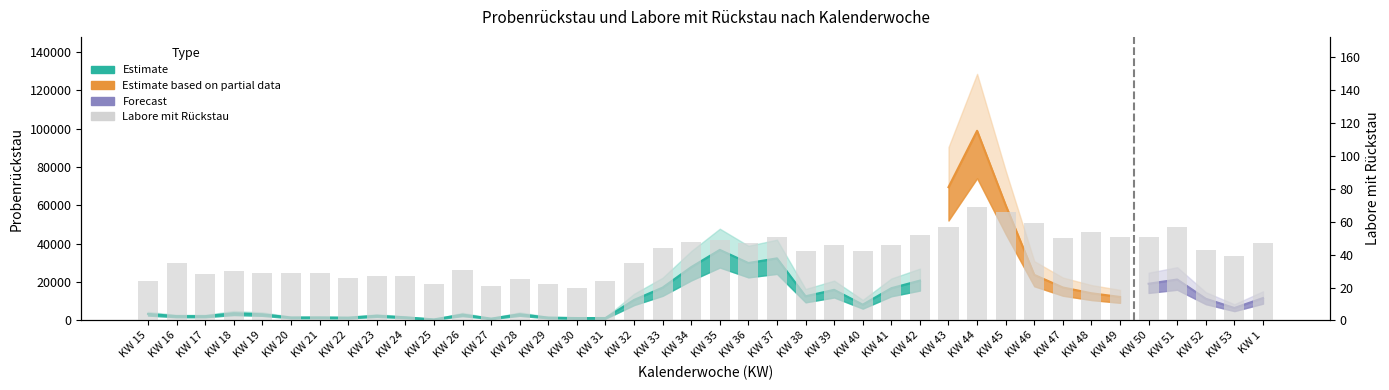

The value at KW 48 is 19. True or false?

False